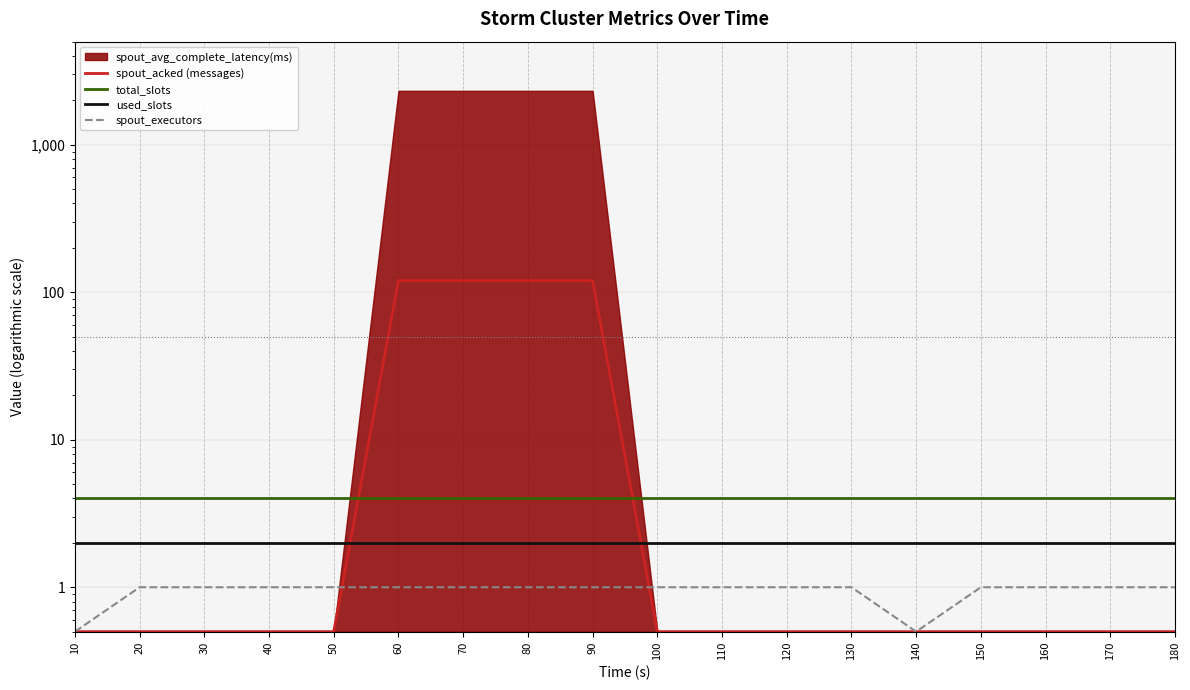

True or false: total_slots and spout_executors intersect in this chart.

False